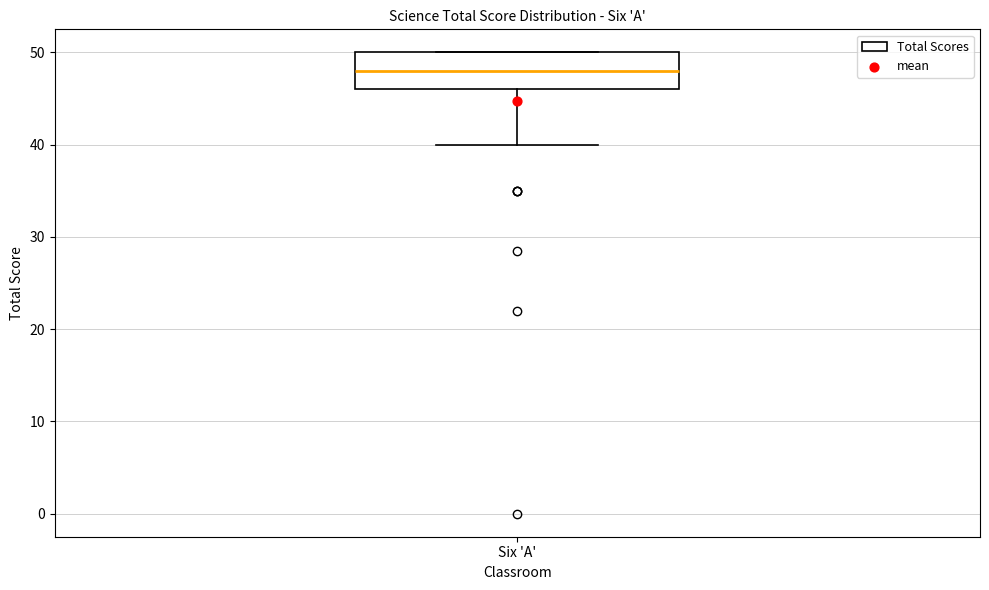

Where is the lower edge of the box for Six 'A' on the y-axis? The values are not printed on the chart, so give them approximately, as read against the axis.

46